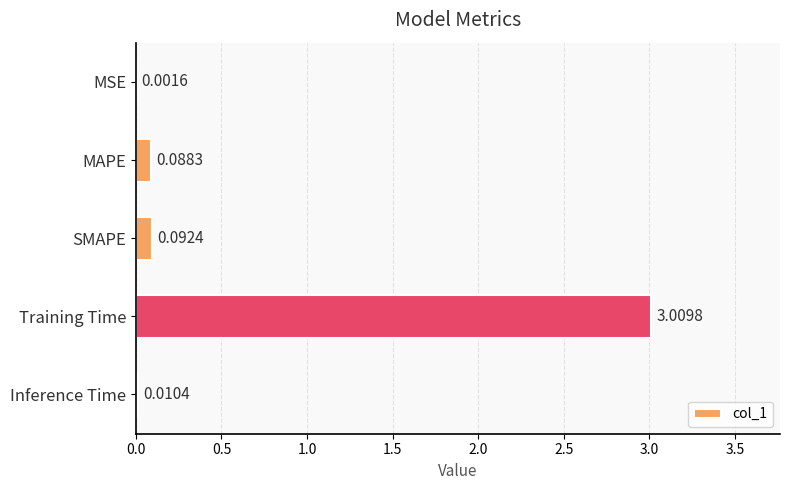

What is the sum of all values?

3.2